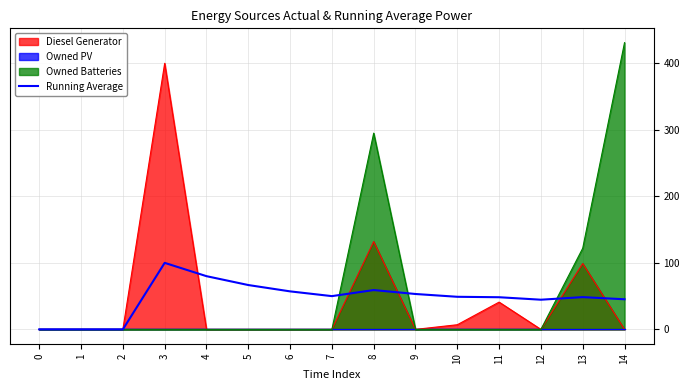

At which category does the data reach its first local valley?

7